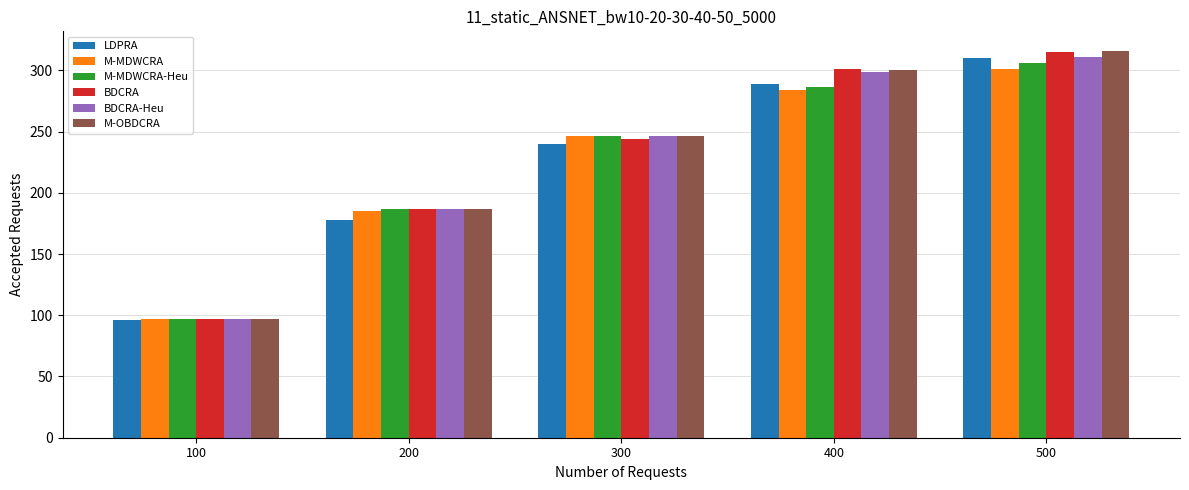

How many groups of bars are there?

5